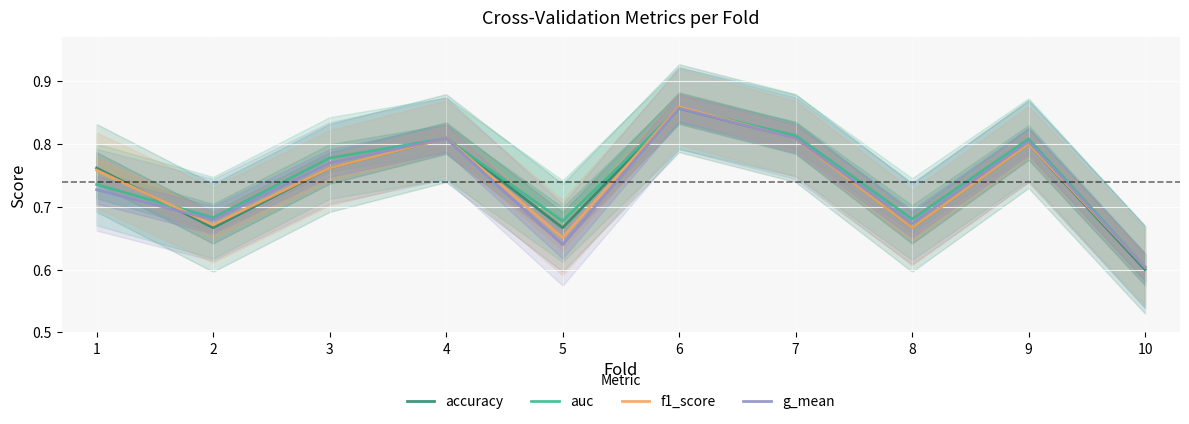

Reading right to left, extract all data points from this chart.

accuracy: 10=0.6	9=0.8	8=0.7	7=0.8	6=0.9	5=0.7	4=0.8	3=0.8	2=0.7	1=0.8
auc: 10=0.6	9=0.8	8=0.7	7=0.8	6=0.9	5=0.7	4=0.8	3=0.8	2=0.7	1=0.7
f1_score: 10=0.6	9=0.8	8=0.7	7=0.8	6=0.9	5=0.7	4=0.8	3=0.8	2=0.7	1=0.8
g_mean: 10=0.6	9=0.8	8=0.7	7=0.8	6=0.9	5=0.6	4=0.8	3=0.8	2=0.7	1=0.7